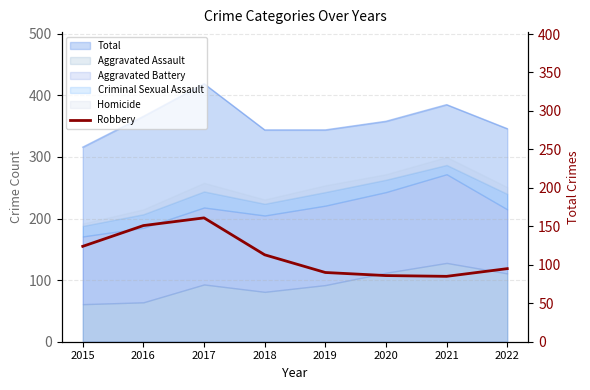

The chart shows a value of 45 at 2021. True or false?

False